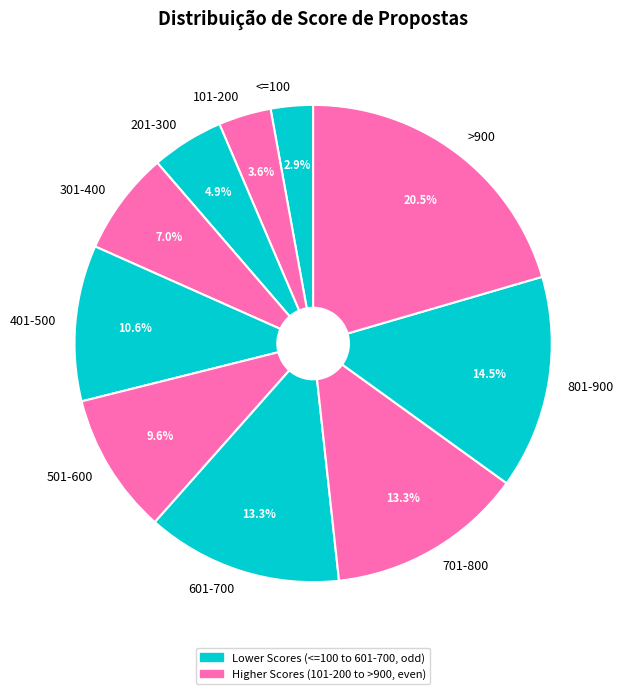

True or false: 601-700 accounts for 13% of the total.

True